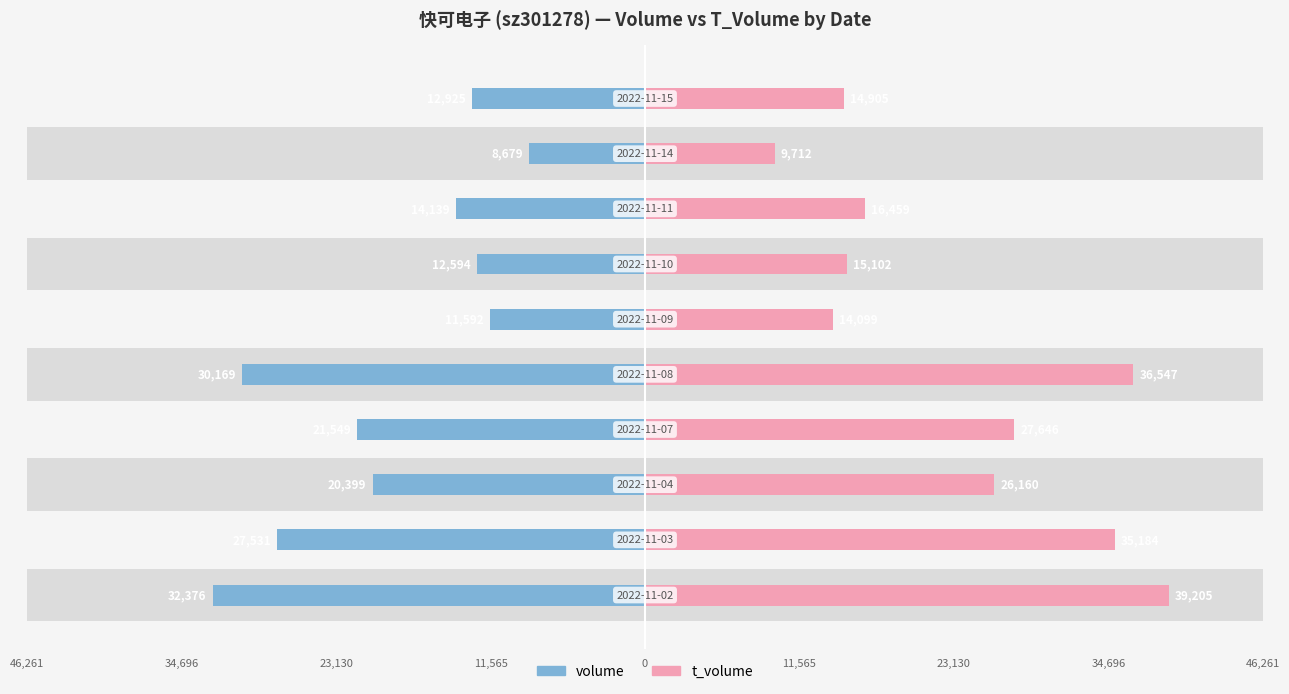

How many categories are shown in the chart?

10